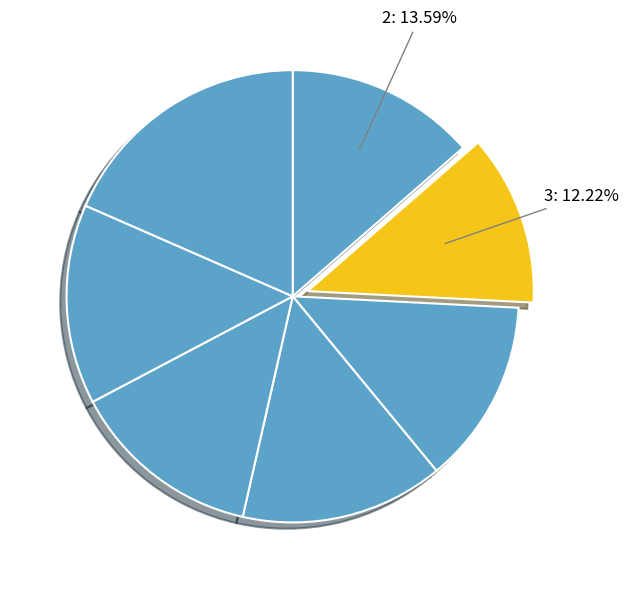

How many slices are in this pie chart?

7